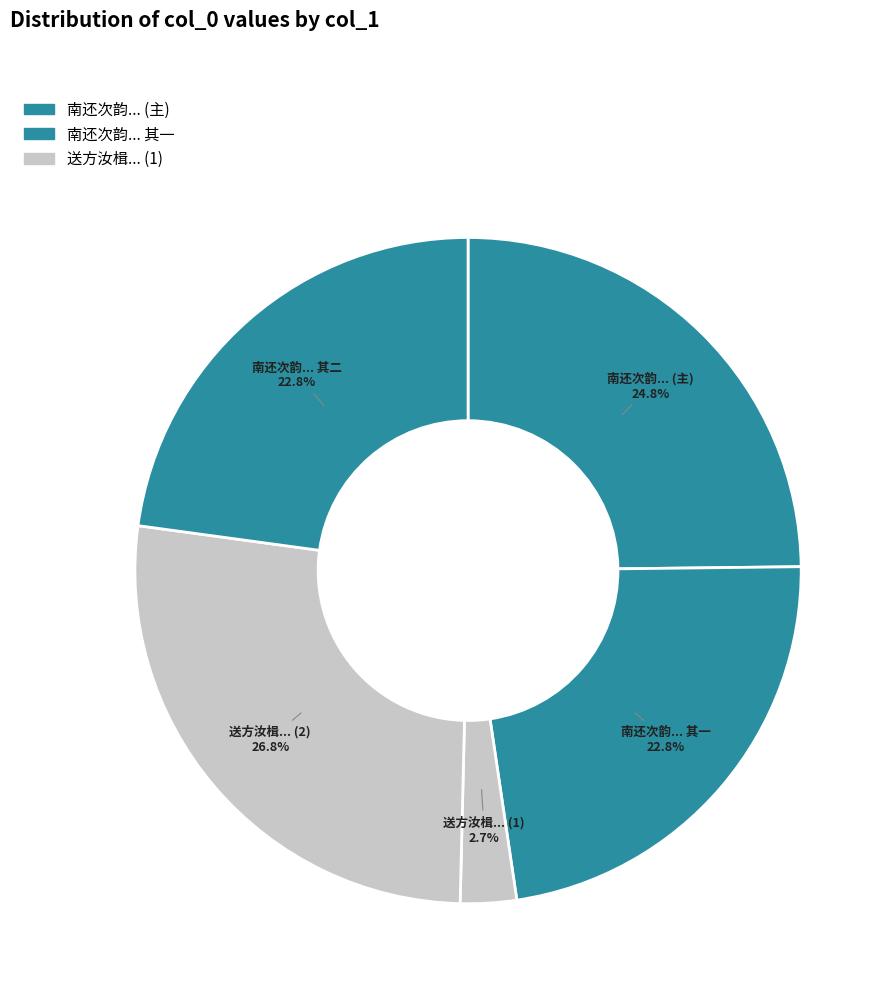

Rank the categories by value from lowest to highest.

送方汝楫客授严陵, 南还次韵酬寄叶峭岩赠行君时客授二叔父署中 其一, 南还次韵酬寄叶峭岩赠行君时客授二叔父署中 其二, 南还次韵酬寄叶峭岩赠行君时客授二叔父署中, 送方汝楫客授严陵